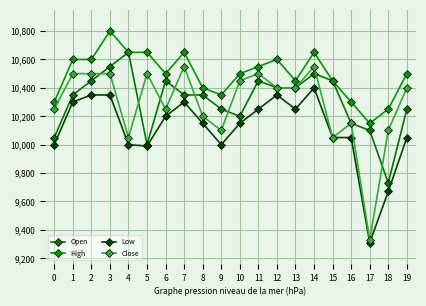

True or false: Close and Open cross at least once.

True